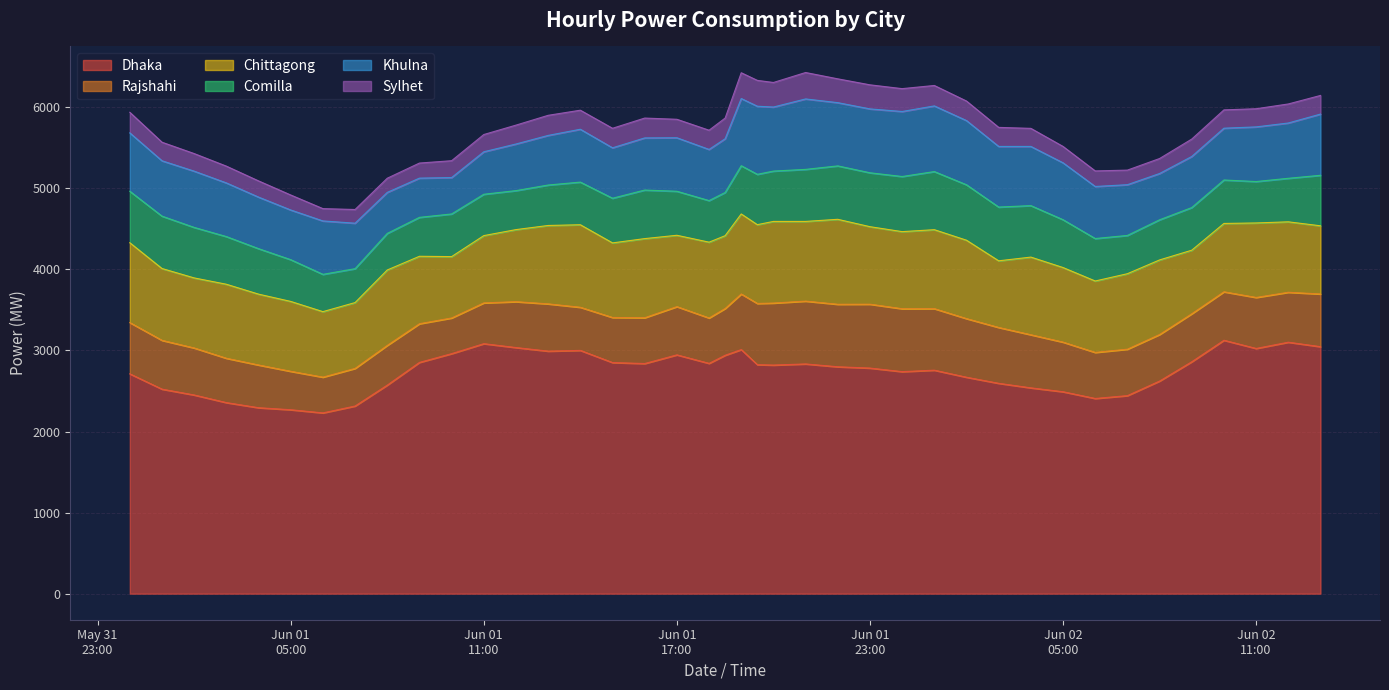

What is the difference between the highest and lowest values at 2016-06-01 02:00?

2234